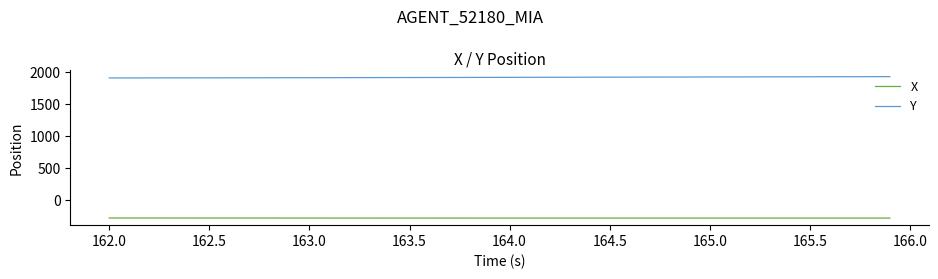

What is the greatest value displayed?

1926.1